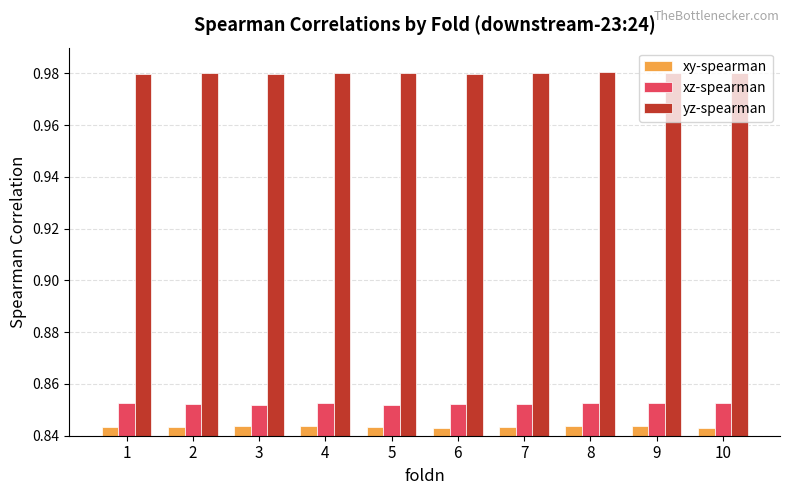

True or false: xy-spearman has a value of 0.3 at 6.

False